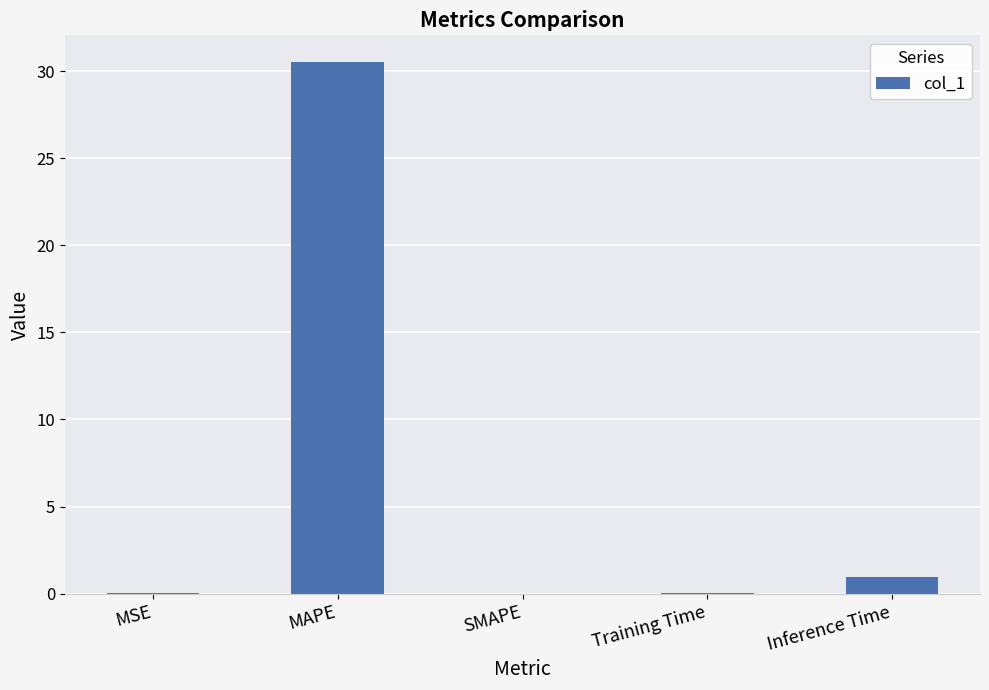

The value at SMAPE is 13.2. True or false?

False